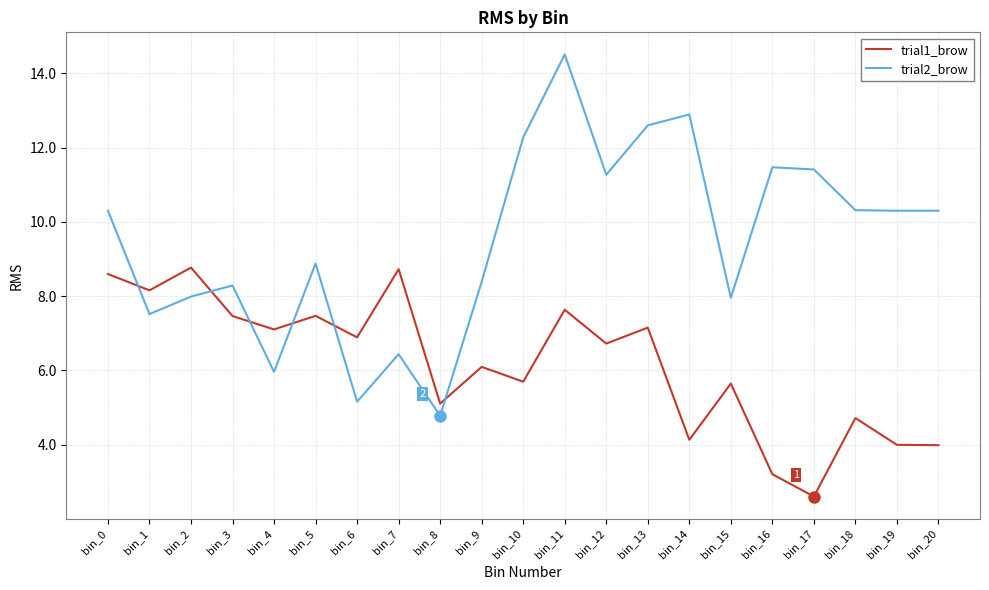

True or false: trial1_brow has more than 1 interior local peaks.

True